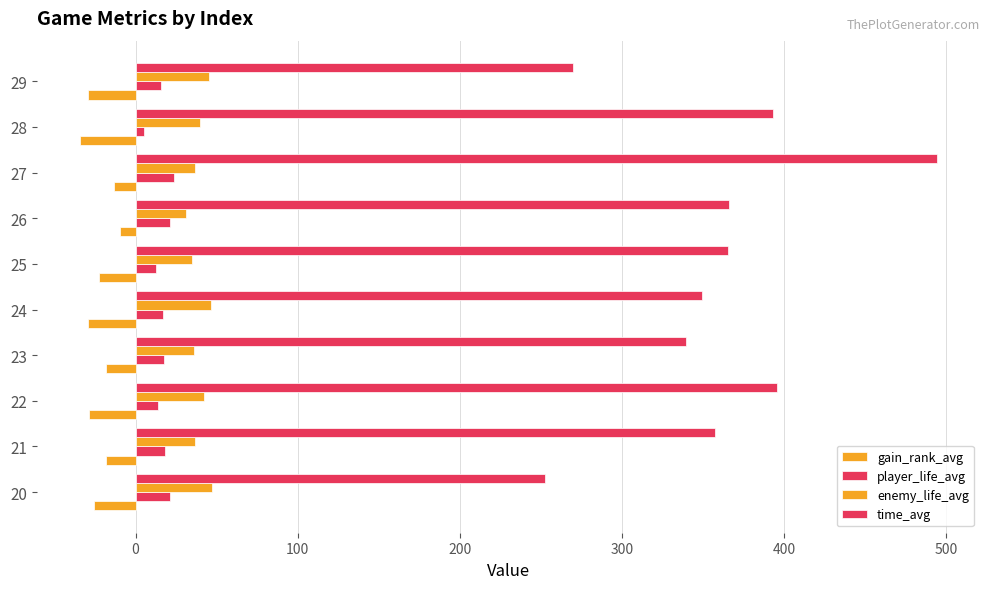

Count the number of data series in this chart.

4